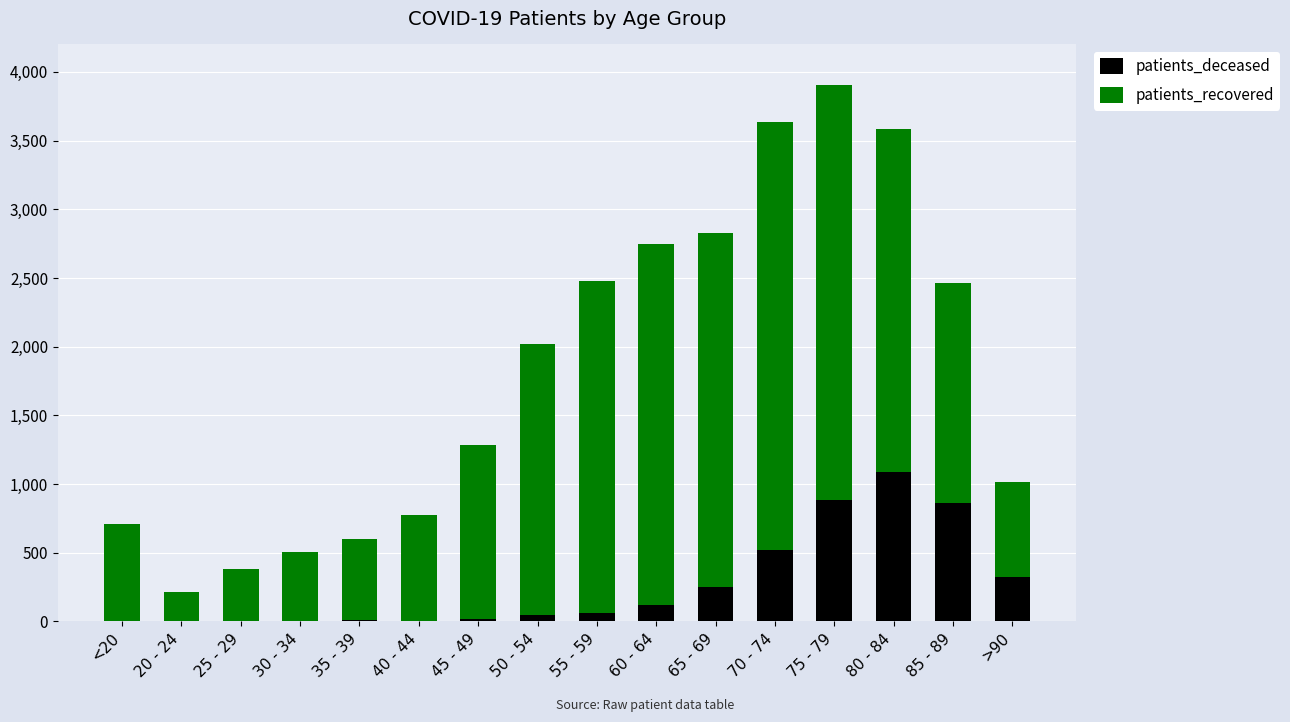

At which category is the sum across all series the highest?

75 - 79